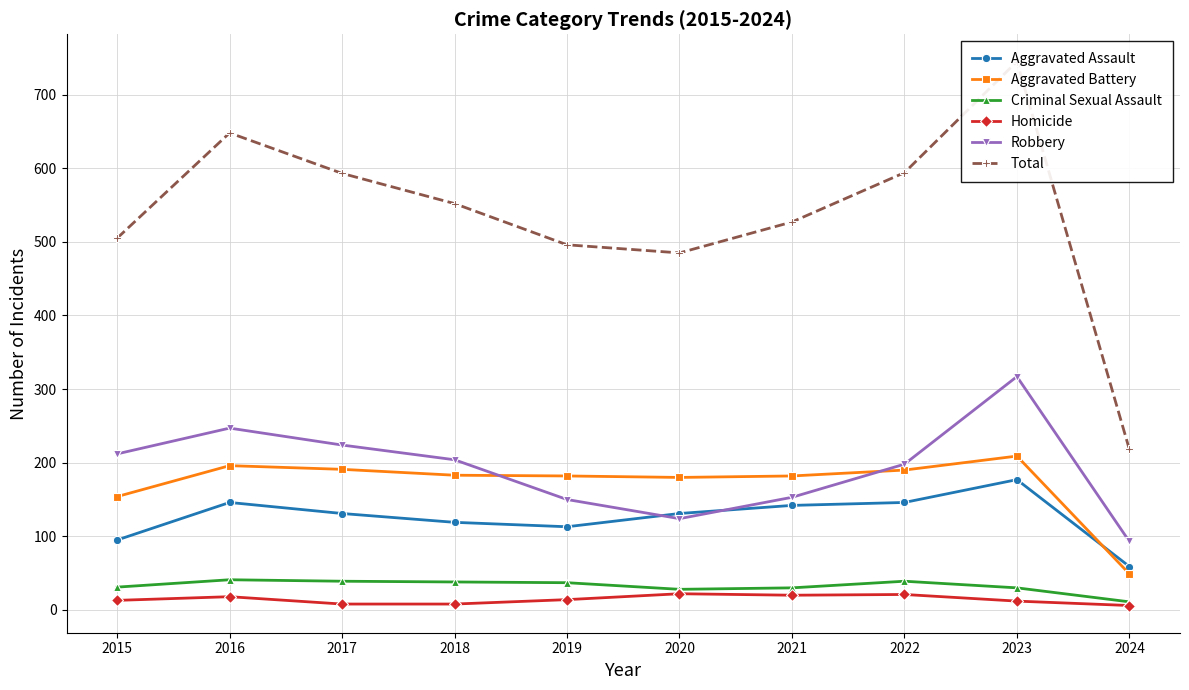

Which series changed the most between 2022 and 2023?

Total